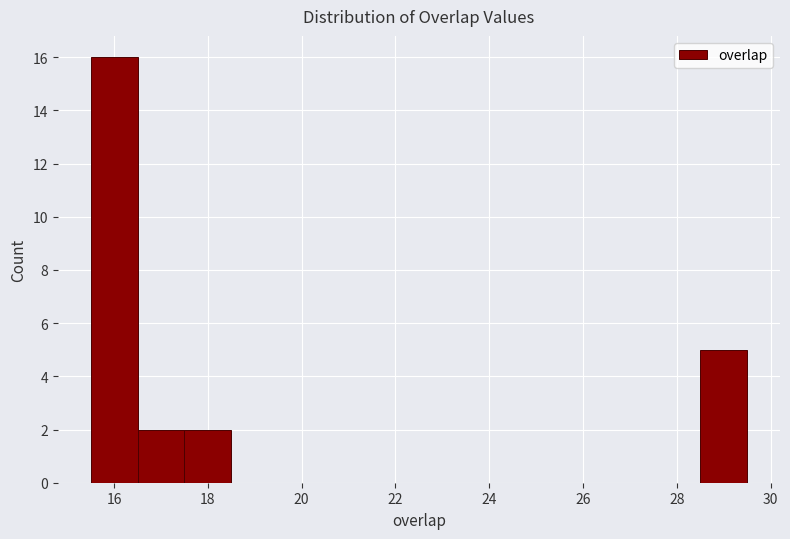

Reading left to right, list every bar in this chart as the range it spans on the x-axis followed by its height. Neither the bar edges nor the heights are printed on the chart, so give them approximately, as read against the axes.

15.5 to 16.5: 16
16.5 to 17.5: 2
17.5 to 18.5: 2
18.5 to 19.5: 0
19.5 to 20.5: 0
20.5 to 21.5: 0
21.5 to 22.5: 0
22.5 to 23.5: 0
23.5 to 24.5: 0
24.5 to 25.5: 0
25.5 to 26.5: 0
26.5 to 27.5: 0
27.5 to 28.5: 0
28.5 to 29.5: 5